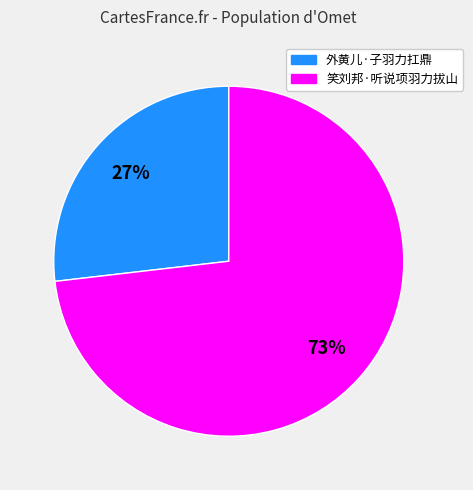

What is the majority slice?

笑刘邦·听说项羽力拔山